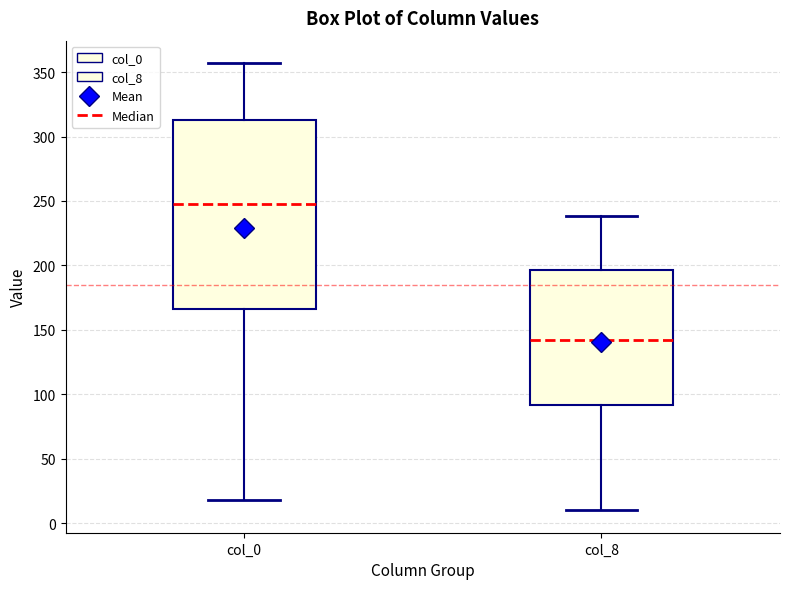

Which box is the tallest, from its lower edge to its upper edge?

col_0